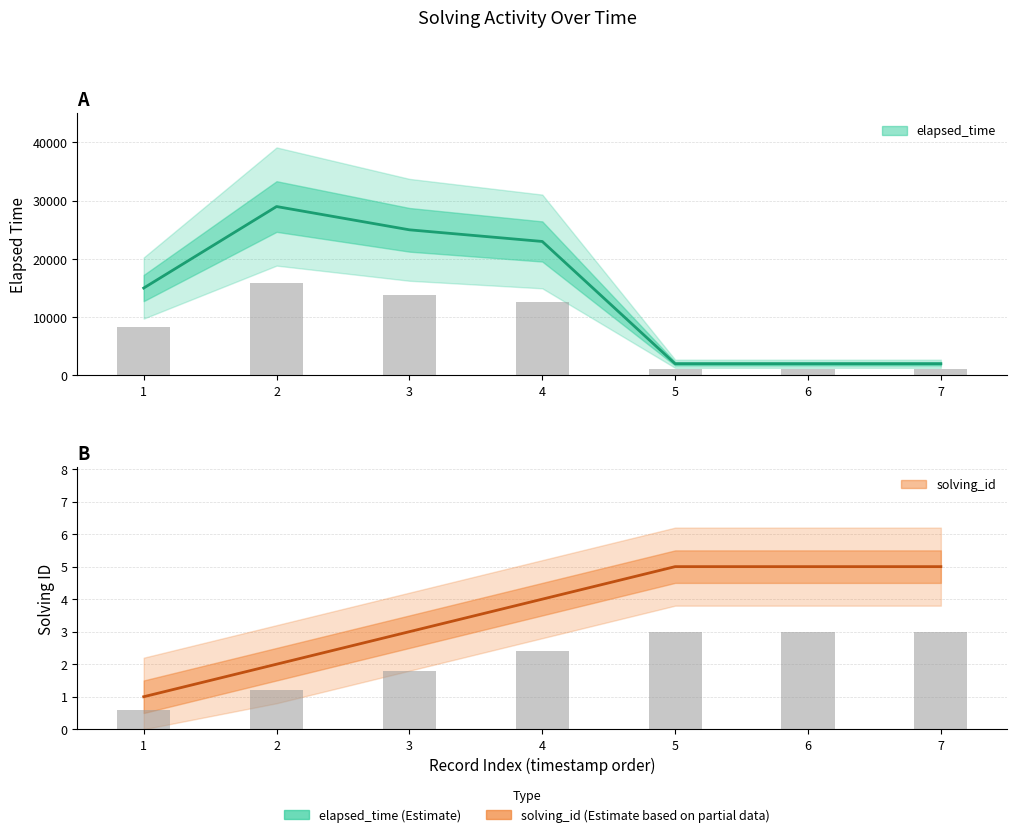

The value of solving_id at 3 is 1.7. True or false?

False